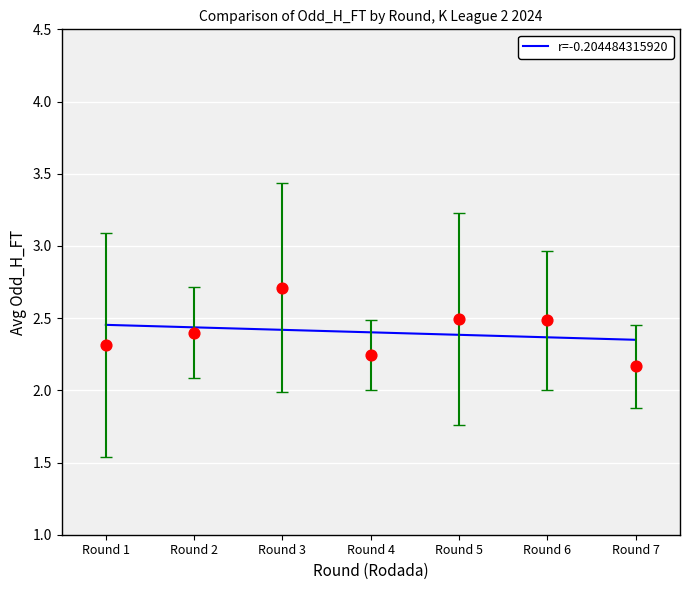

What is the change in value from Round 1 to Round 4?

-0.1